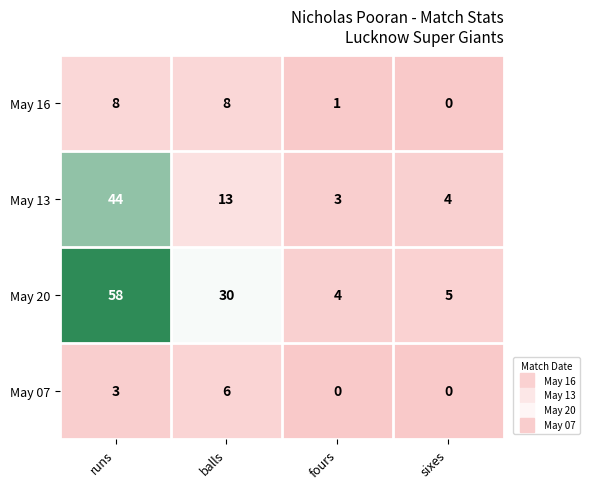

True or false: May 13 has a value of 4 at fours.

False